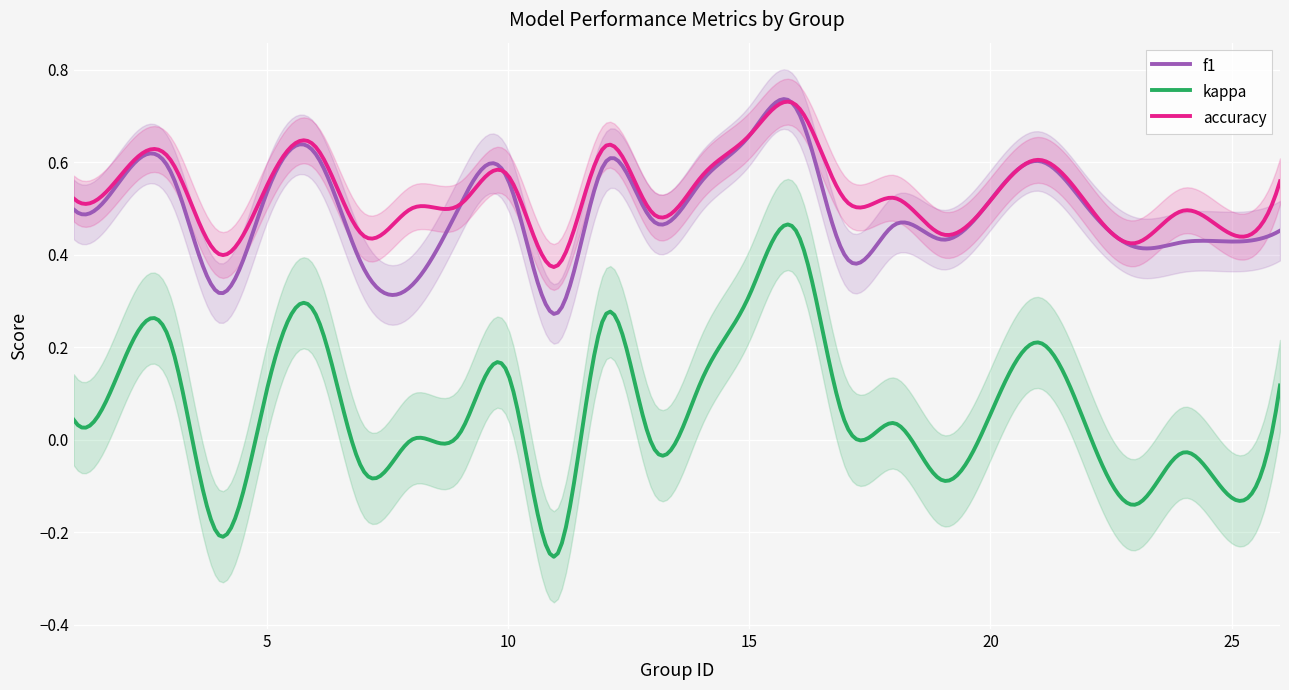

What is the total value across all series at 10?

1.3